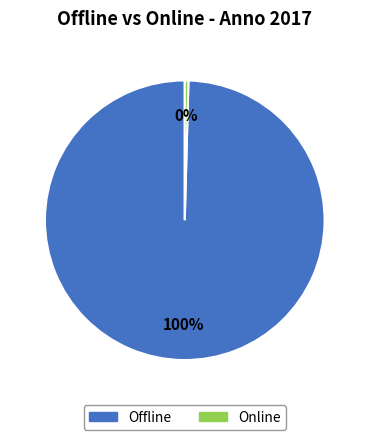

Is there a majority slice in this chart?

Yes